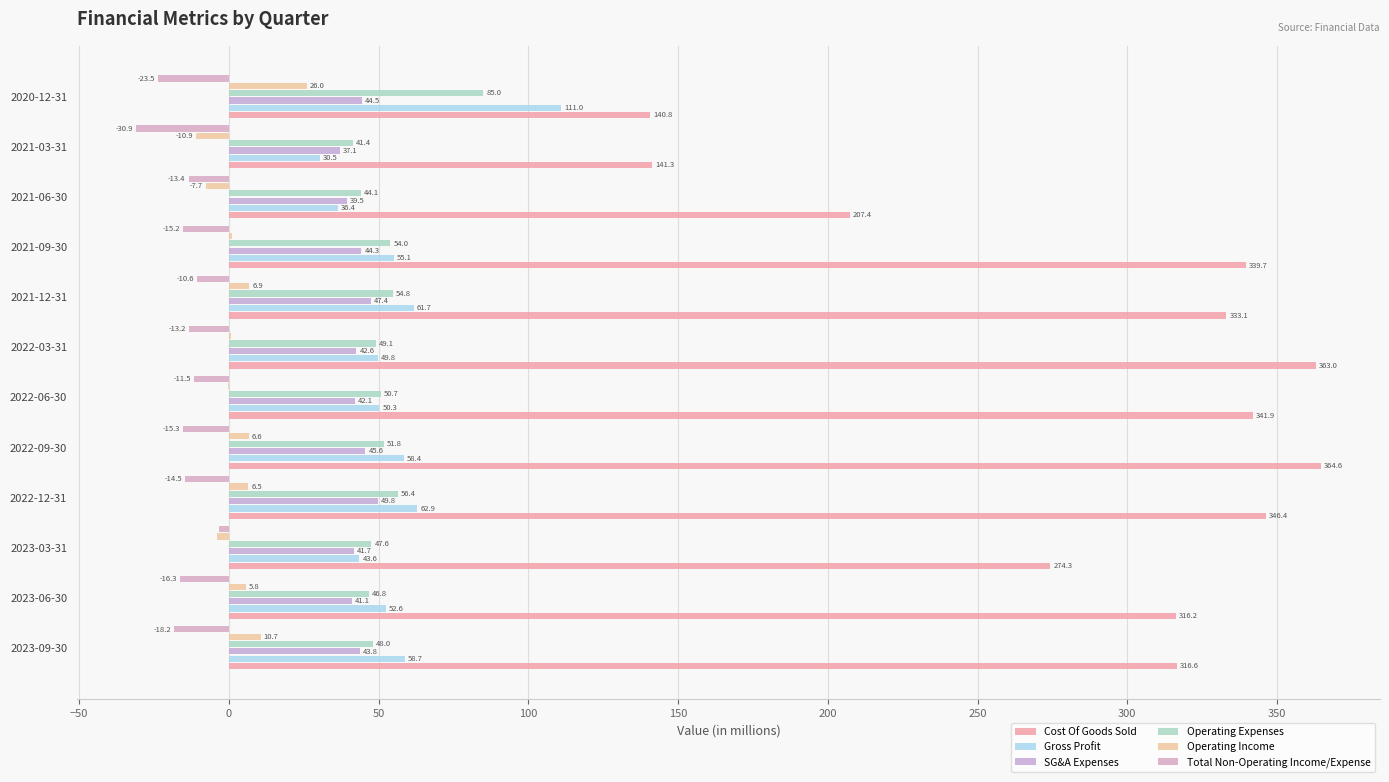

How many values in the SG&A Expenses series exceed 43?

6